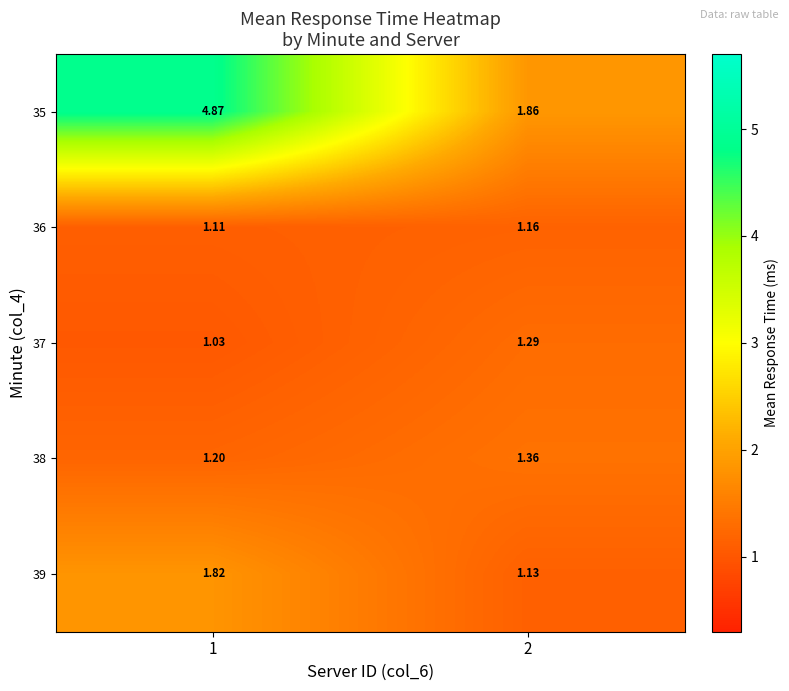

List the series in order of their peak value, lowest first.

36, 37, 38, 39, 35